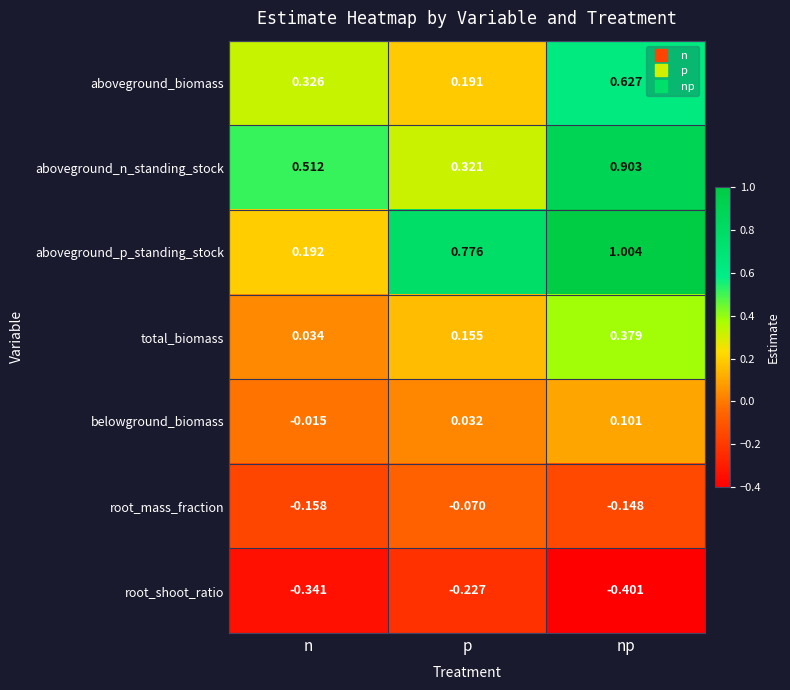

Rank the series at n from highest to lowest value.

aboveground_n_standing_stock, aboveground_biomass, aboveground_p_standing_stock, total_biomass, belowground_biomass, root_mass_fraction, root_shoot_ratio